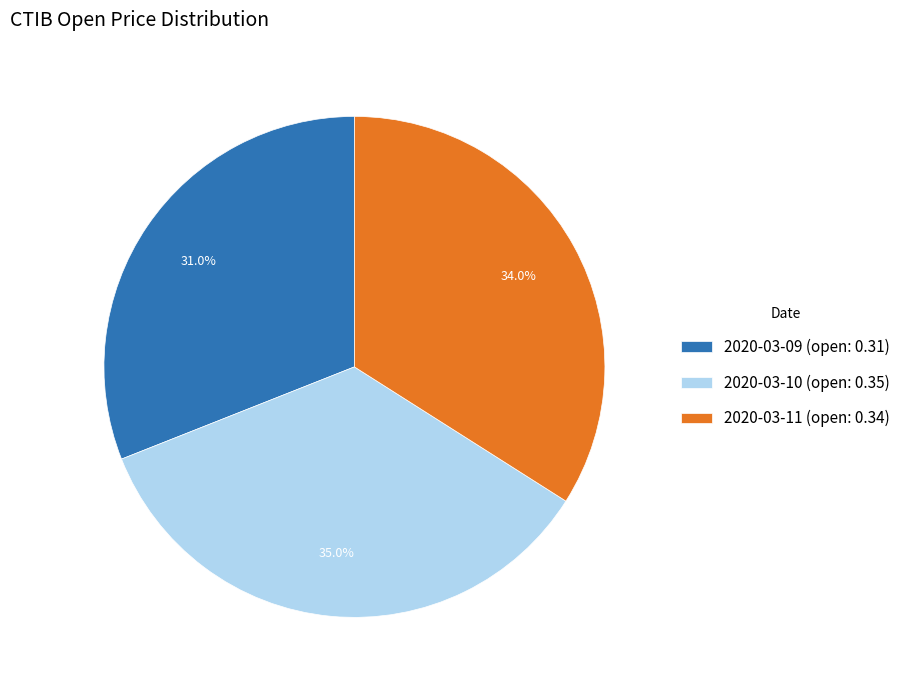

Is 2020-03-10 the majority of the pie?

No